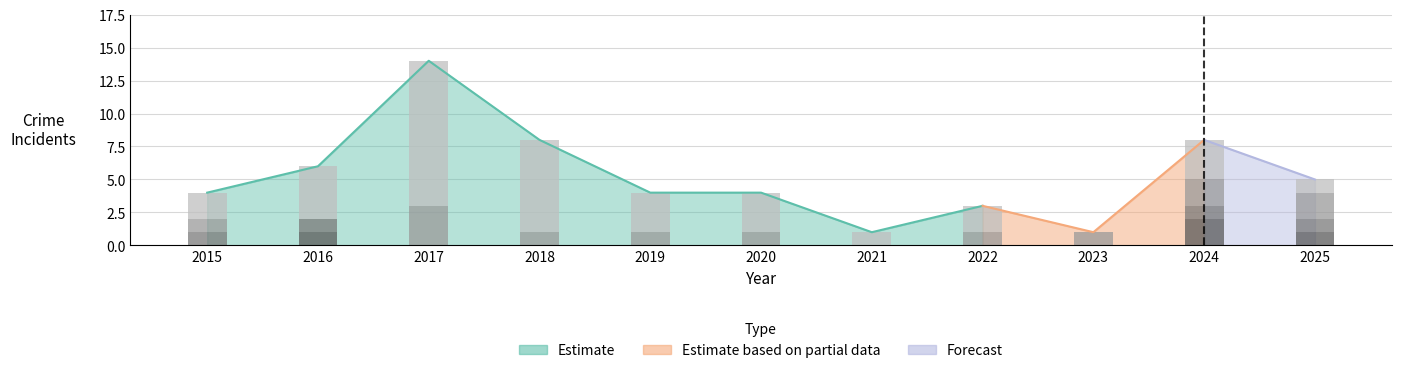

What is the value of the Robbery bar at the 10th from the left?

2